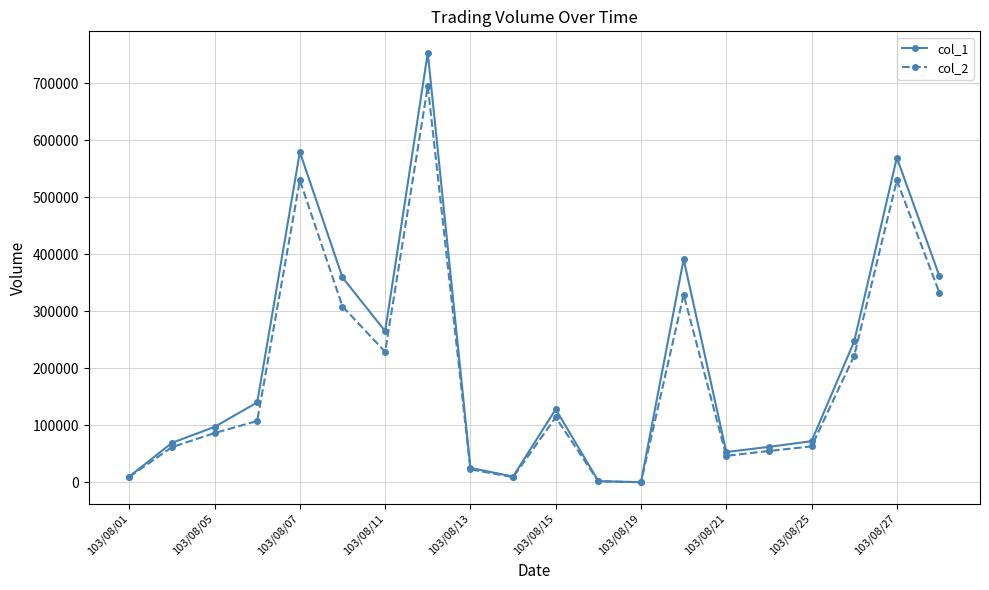

Rank the series by their maximum value, from highest to lowest.

col_1, col_2